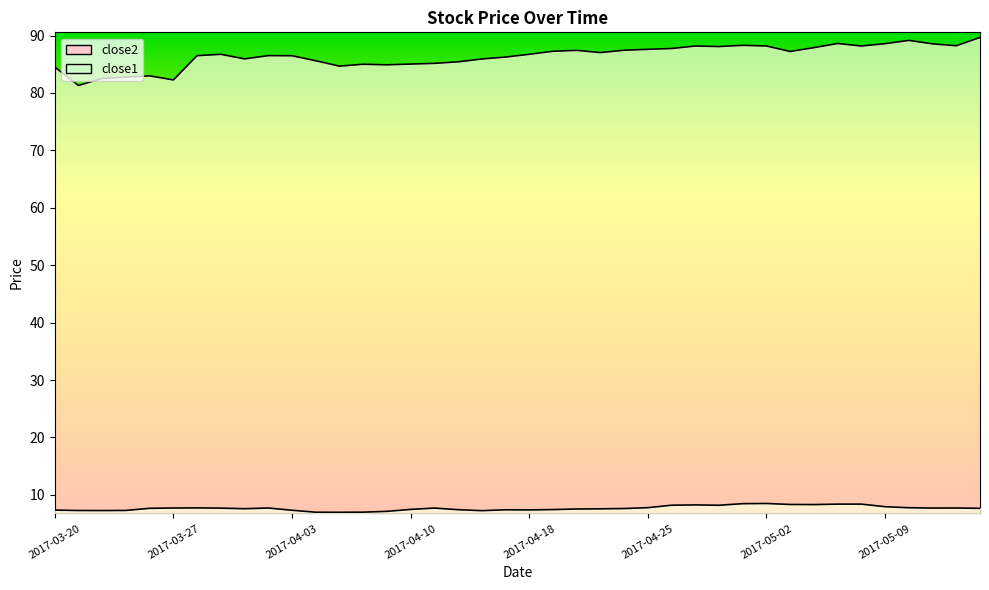

True or false: close2 and close1 intersect in this chart.

False